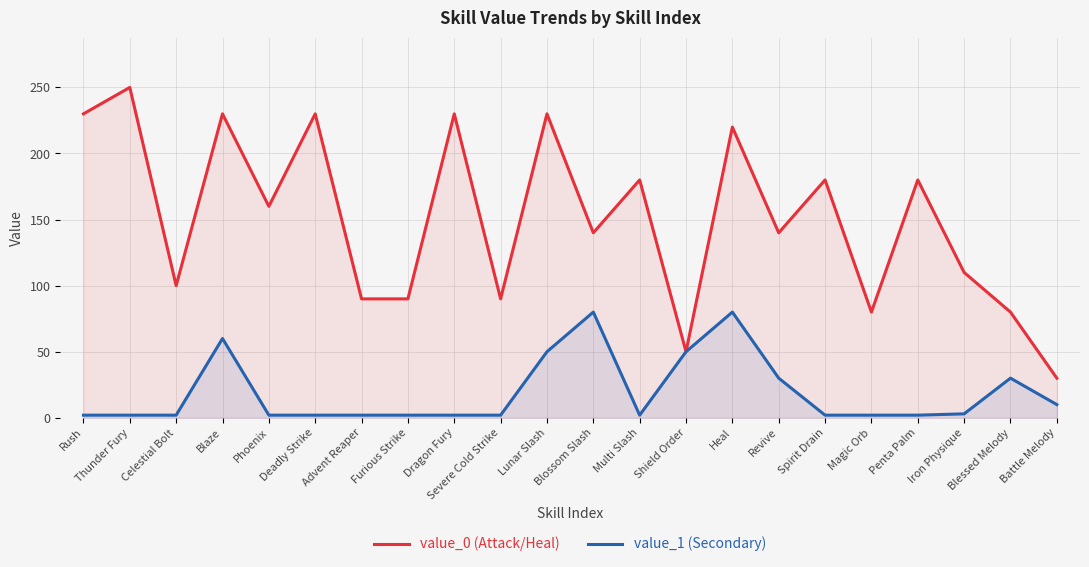

Where is the first local maximum for value_1 (Secondary)?

Blaze